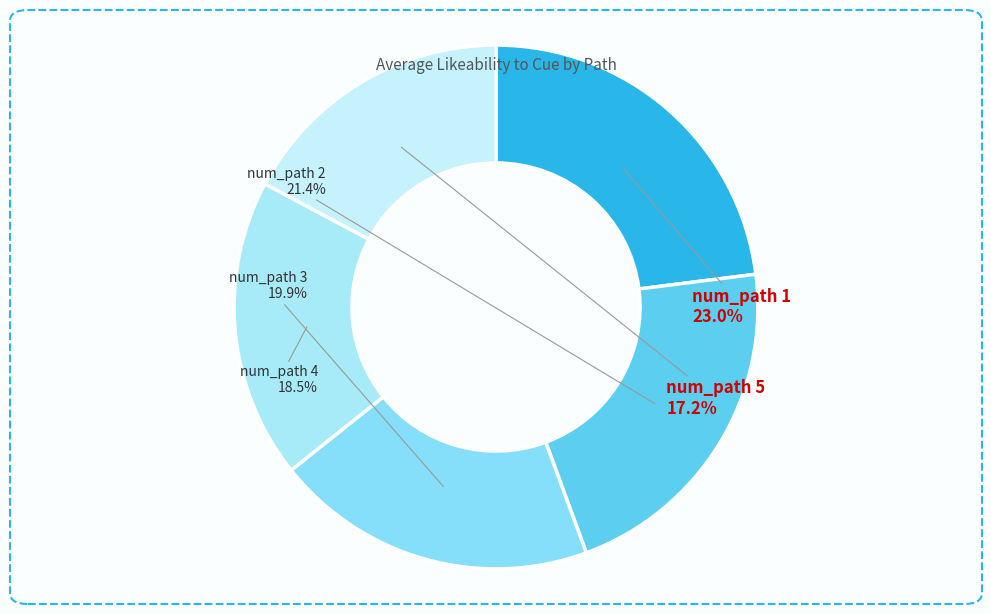

To the nearest percent, what is the average slice percentage?

20%